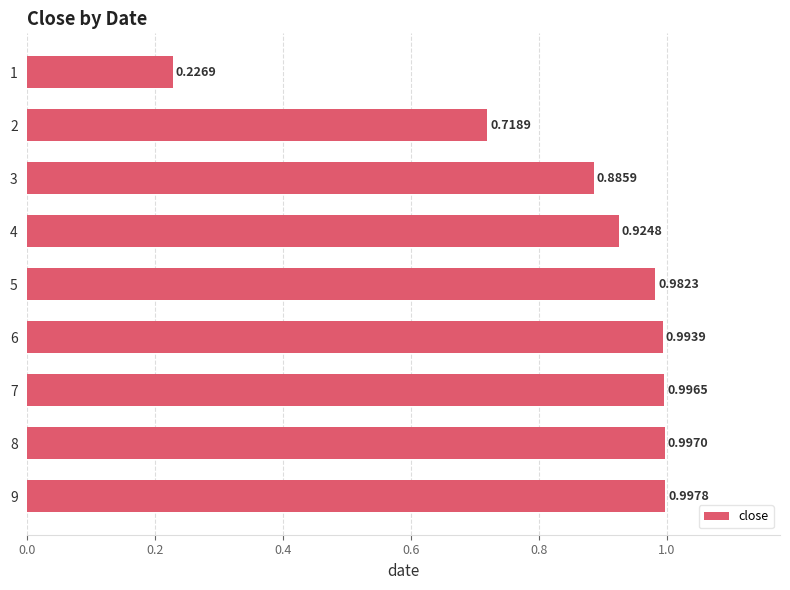

Which category has the highest value across all series?

9